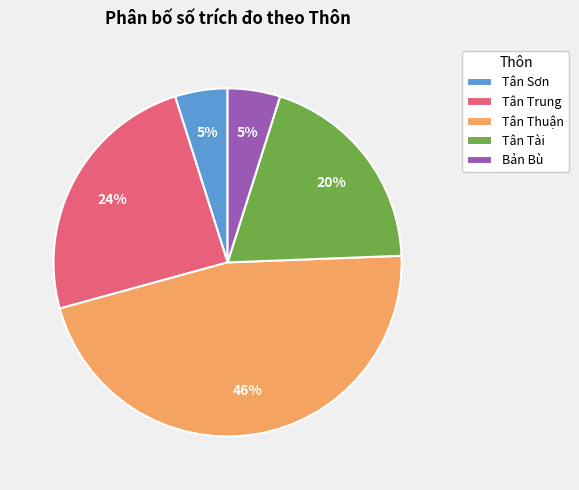

Does any single category account for the majority?

No